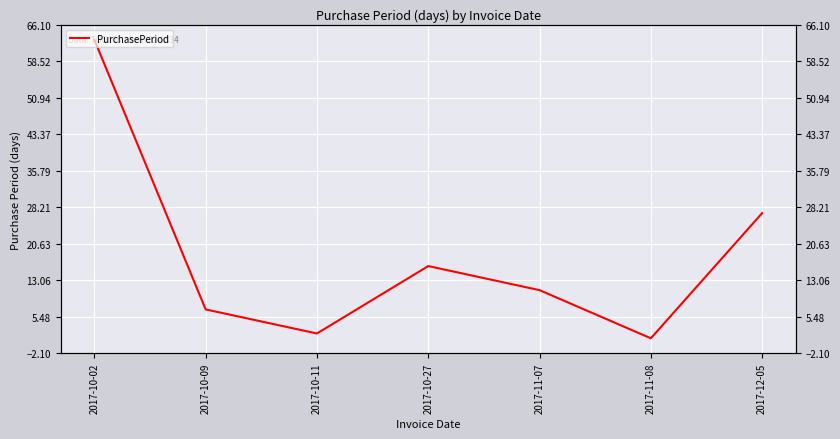

What position from the left is 2017-12-05?

7